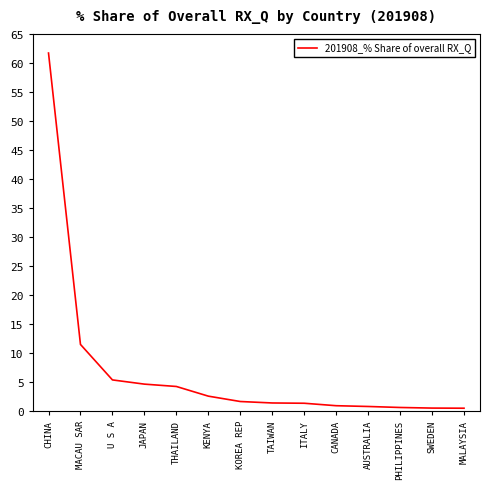

What is the average value?

6.9